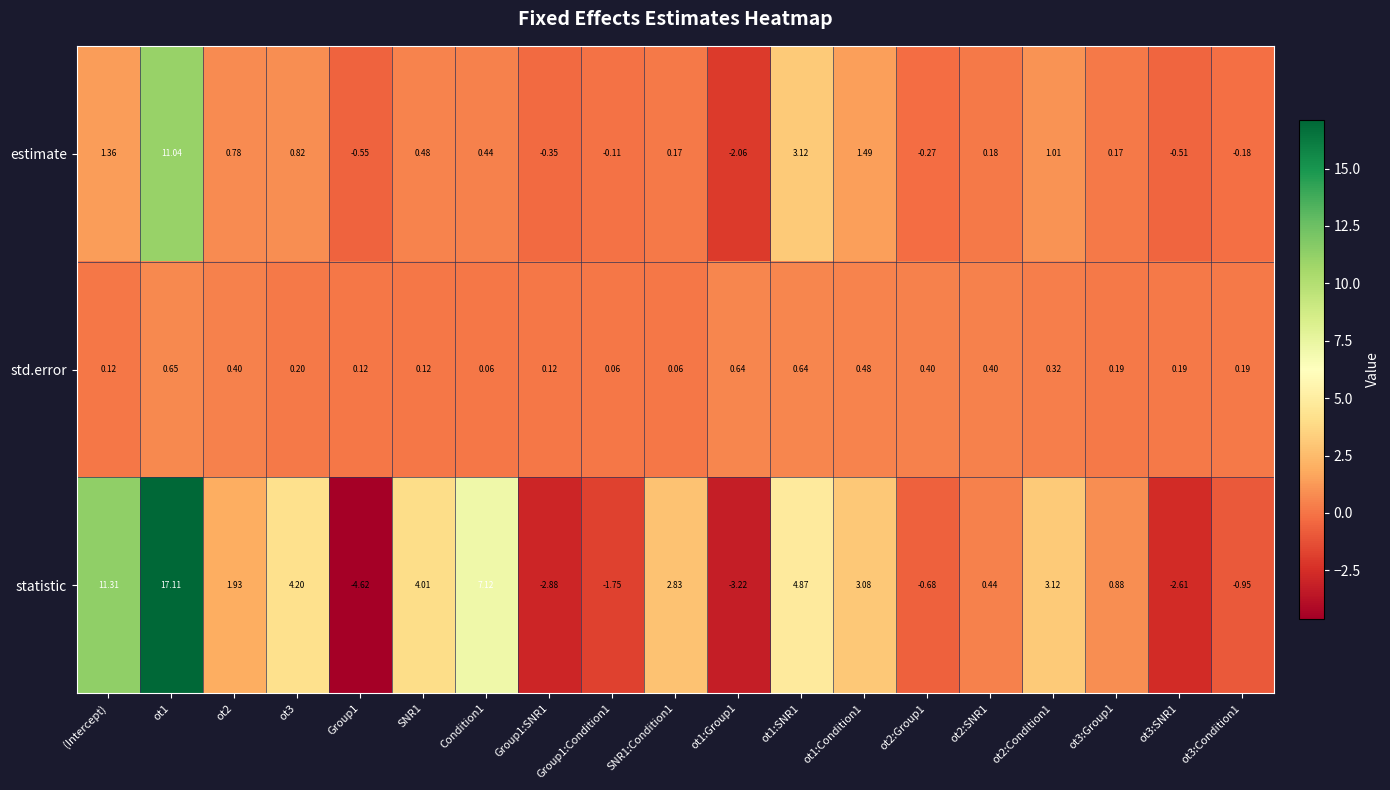

Where does the statistic series first go above 1?

(Intercept)